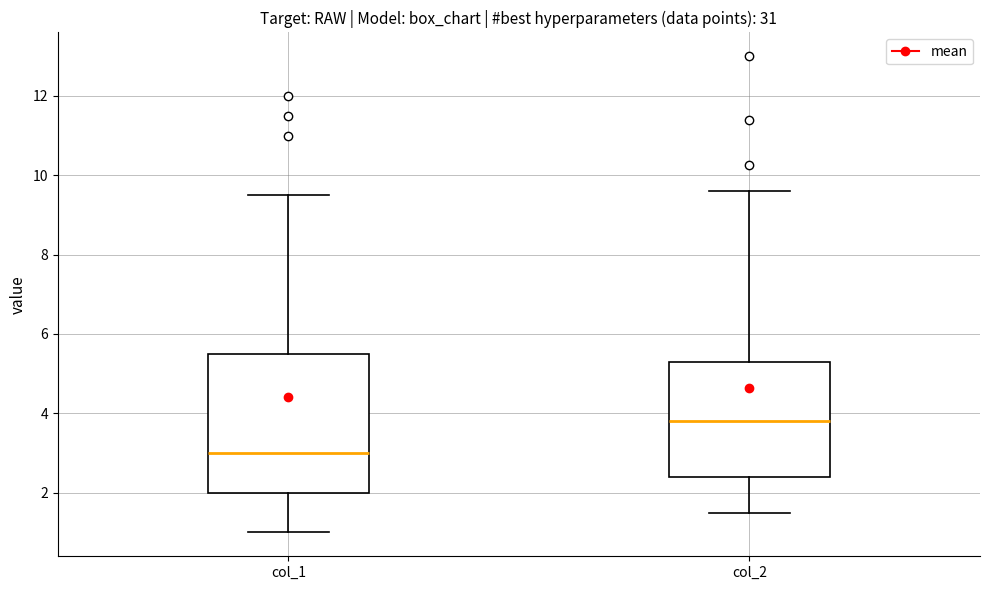

Reading left to right, read every box against the y-axis: the position of its median line, the range the box covers, and the ends of its whiskers. The values are not printed on the chart, so give them approximately, as read against the axis.

col_1: median 3.0, box 2.0 to 5.6, whiskers 1.0 to 9.6
col_2: median 3.8, box 2.4 to 5.4, whiskers 1.6 to 9.6